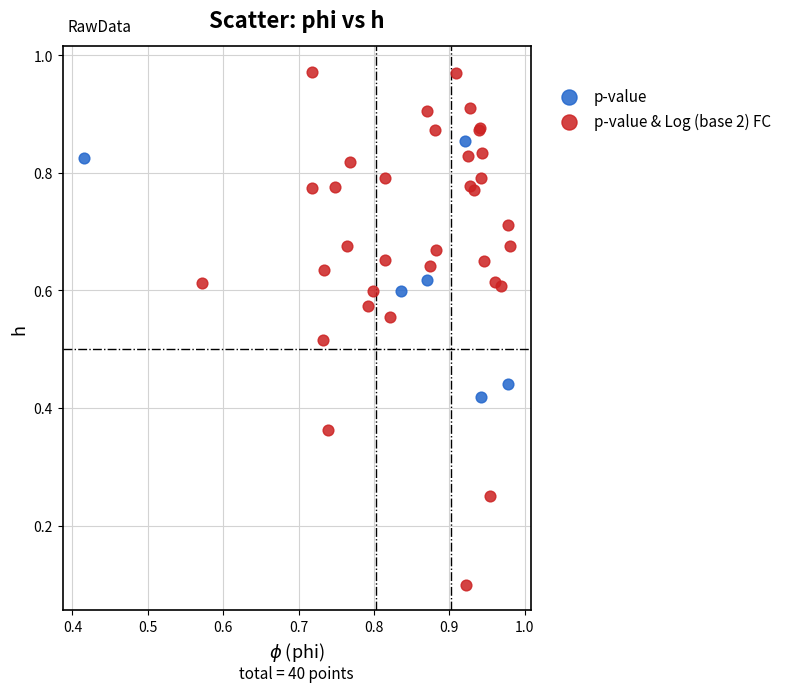

Which series contains the highest Y value?

p-value & Log (base 2) FC